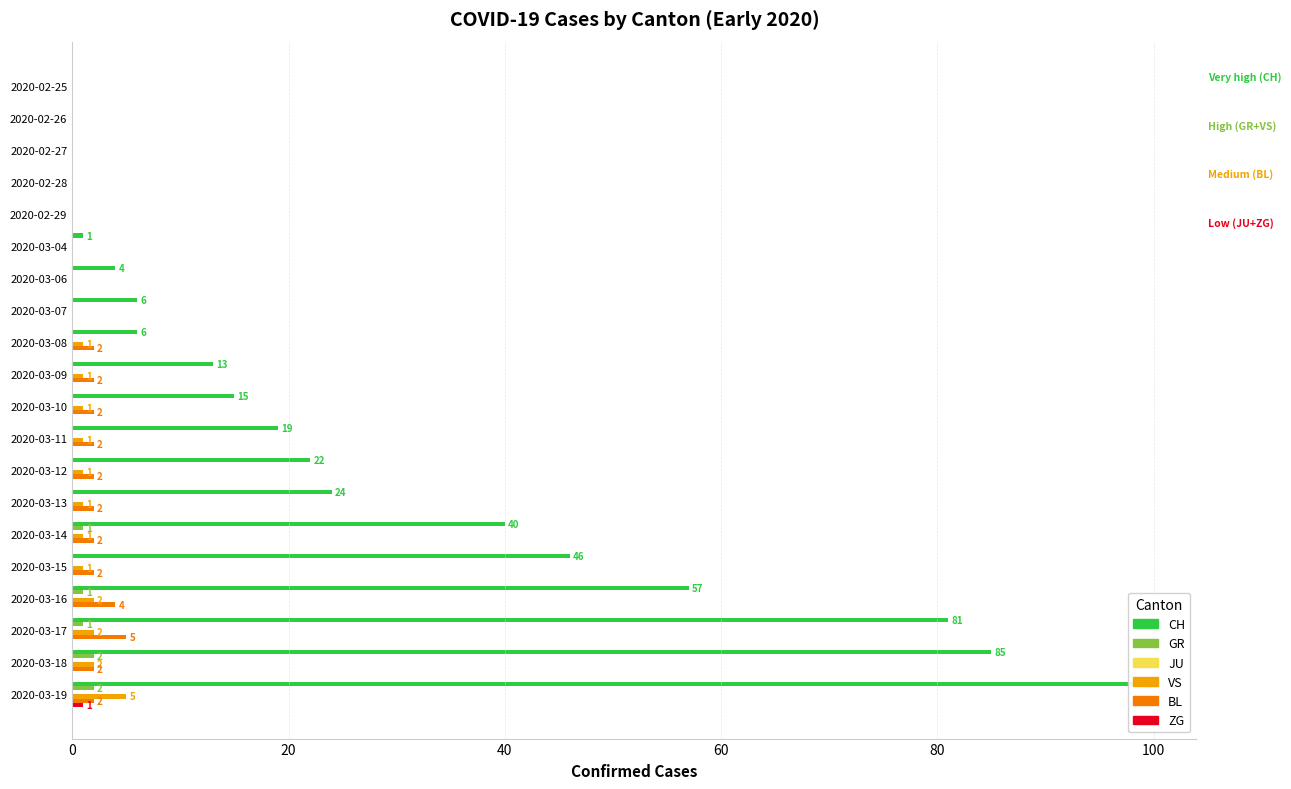

How many values in the BL series exceed 2?

2